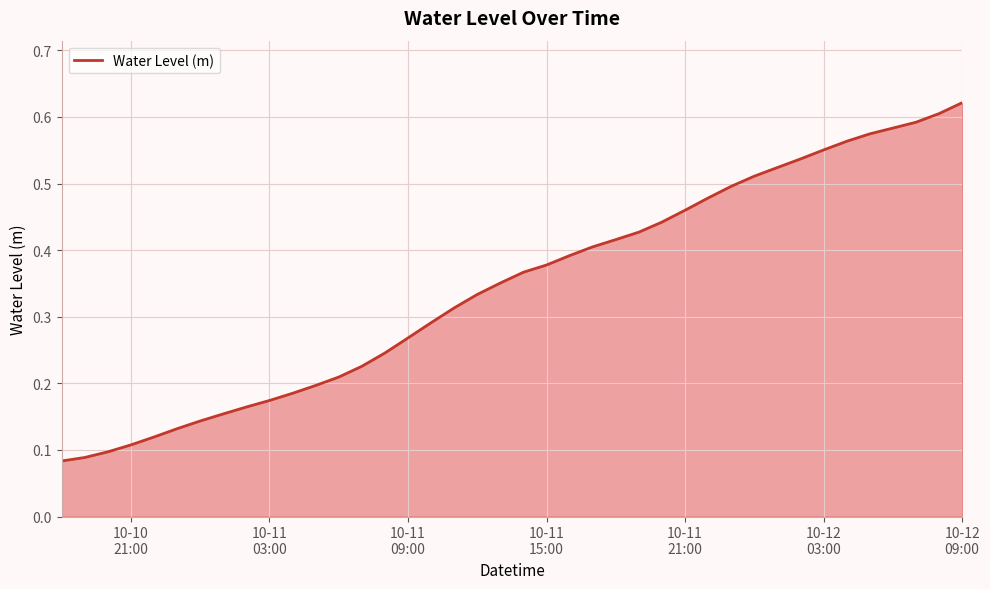

Does the chart have visible grid lines?

Yes